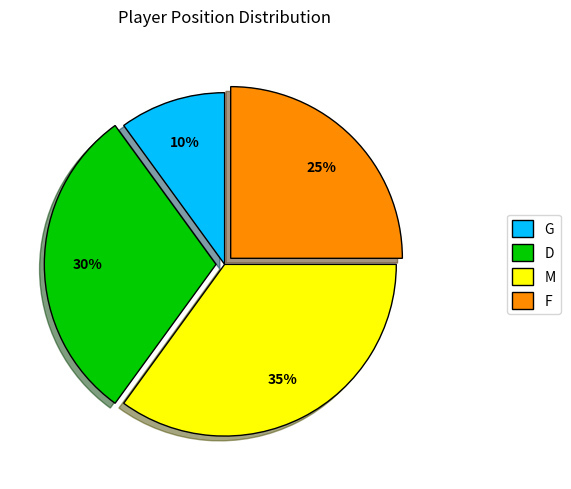

Count the number of slices in the pie.

4